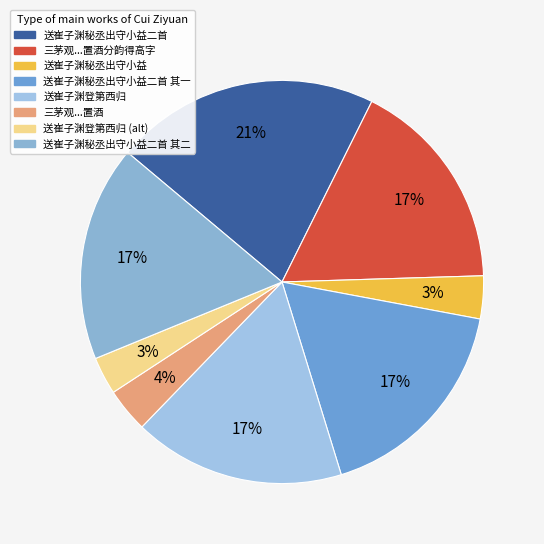

How many segments does this pie chart have?

8